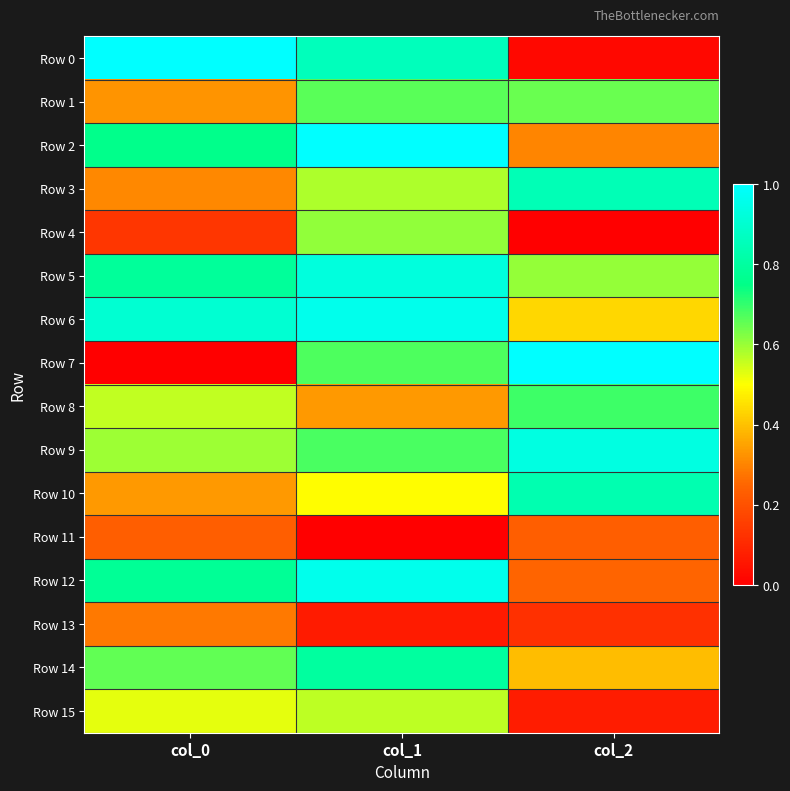

Reading left to right, list all the values displayed in this chart.

Row 0: col_0=1.0	col_1=0.9	col_2=0.0
Row 1: col_0=0.3	col_1=0.7	col_2=0.6
Row 2: col_0=0.8	col_1=1.0	col_2=0.3
Row 3: col_0=0.3	col_1=0.6	col_2=0.8
Row 4: col_0=0.1	col_1=0.6	col_2=0.0
Row 5: col_0=0.8	col_1=0.9	col_2=0.6
Row 6: col_0=0.9	col_1=1.0	col_2=0.4
Row 7: col_0=0.0	col_1=0.7	col_2=1.0
Row 8: col_0=0.6	col_1=0.3	col_2=0.7
Row 9: col_0=0.6	col_1=0.7	col_2=0.9
Row 10: col_0=0.3	col_1=0.5	col_2=0.8
Row 11: col_0=0.2	col_1=0.0	col_2=0.2
Row 12: col_0=0.8	col_1=1.0	col_2=0.2
Row 13: col_0=0.3	col_1=0.1	col_2=0.1
Row 14: col_0=0.7	col_1=0.8	col_2=0.4
Row 15: col_0=0.5	col_1=0.6	col_2=0.1